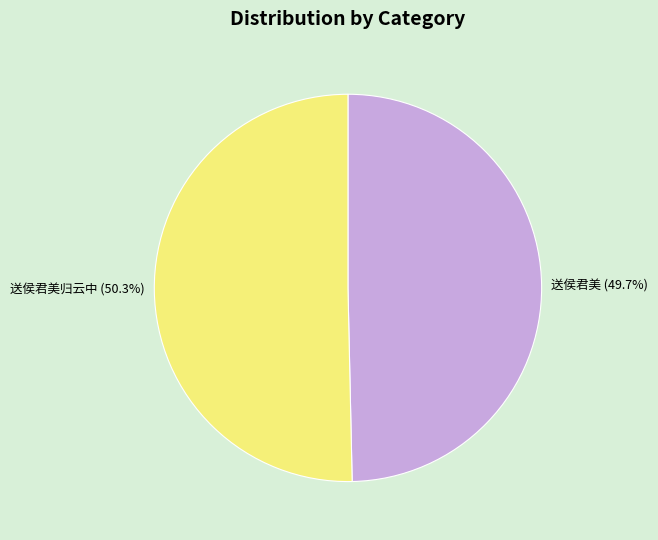

Is there any slice that represents more than half of the pie?

Yes